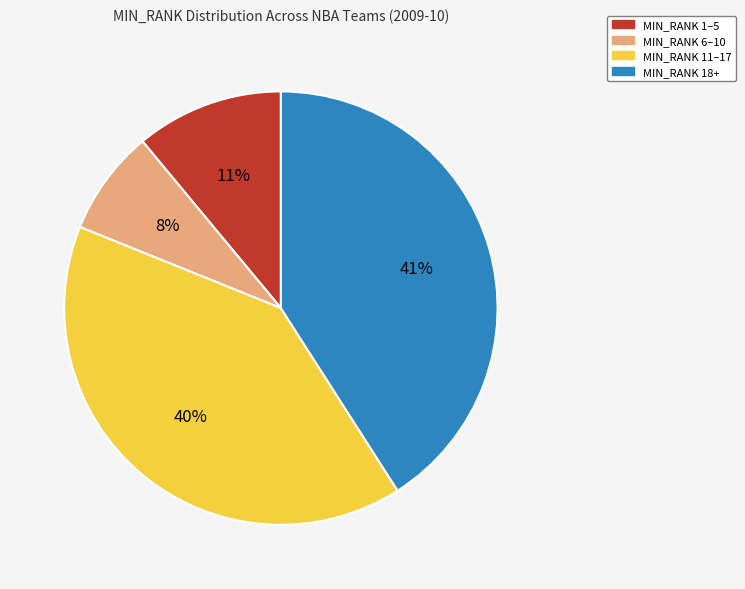

How many slices are in this pie chart?

4